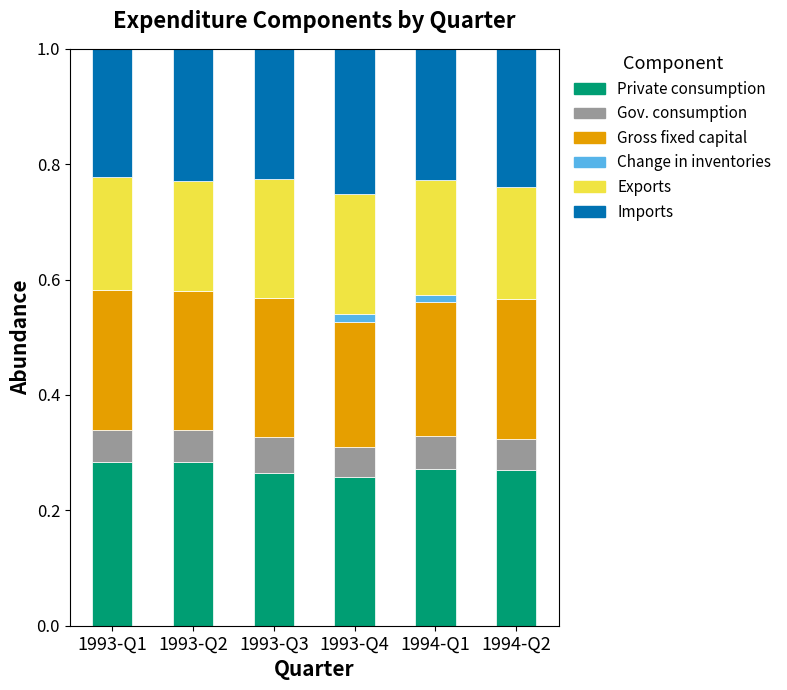

What is the total value across all series at 1993-Q1?

1.0